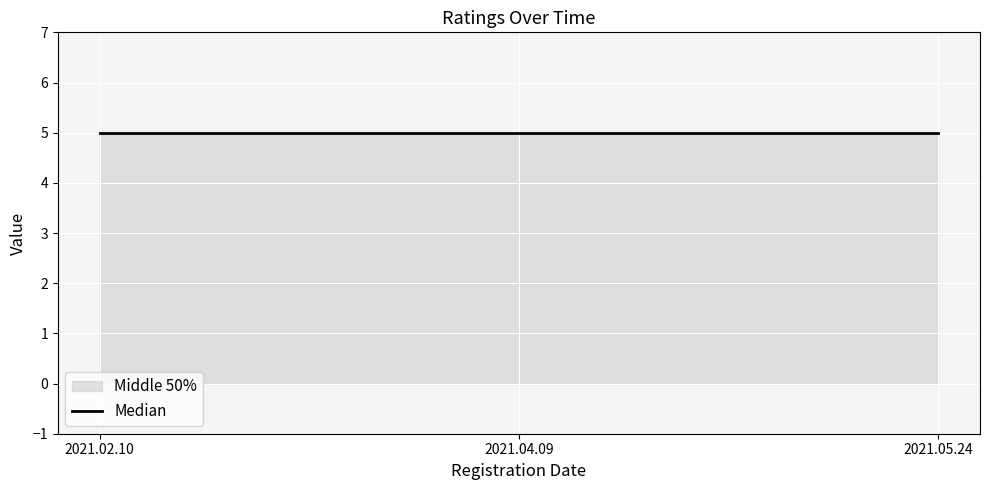

Is it true that ratings equals 8 at 2021.04.09?

False